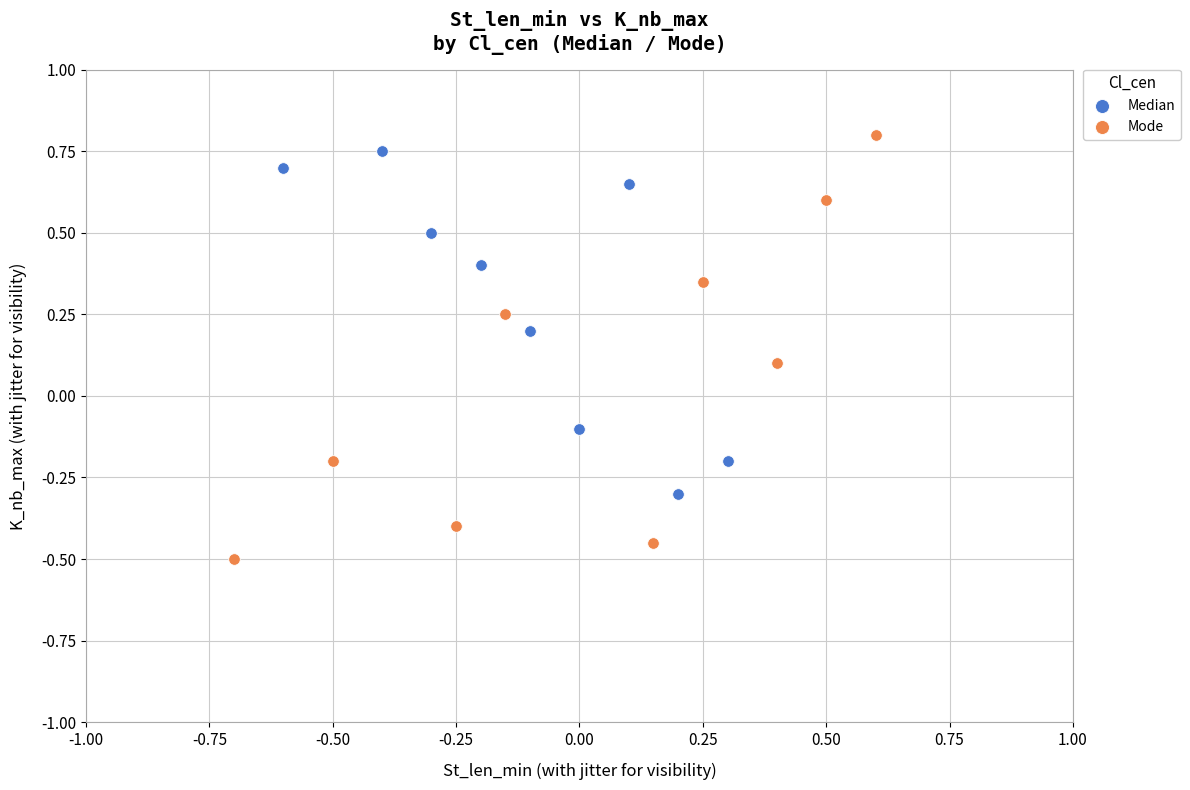

What are all the series names shown in the legend?

Median, Mode